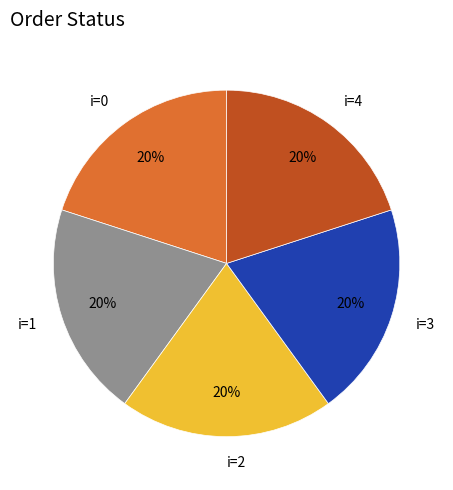

To the nearest percent, what percentage of the pie is i=4?

20%